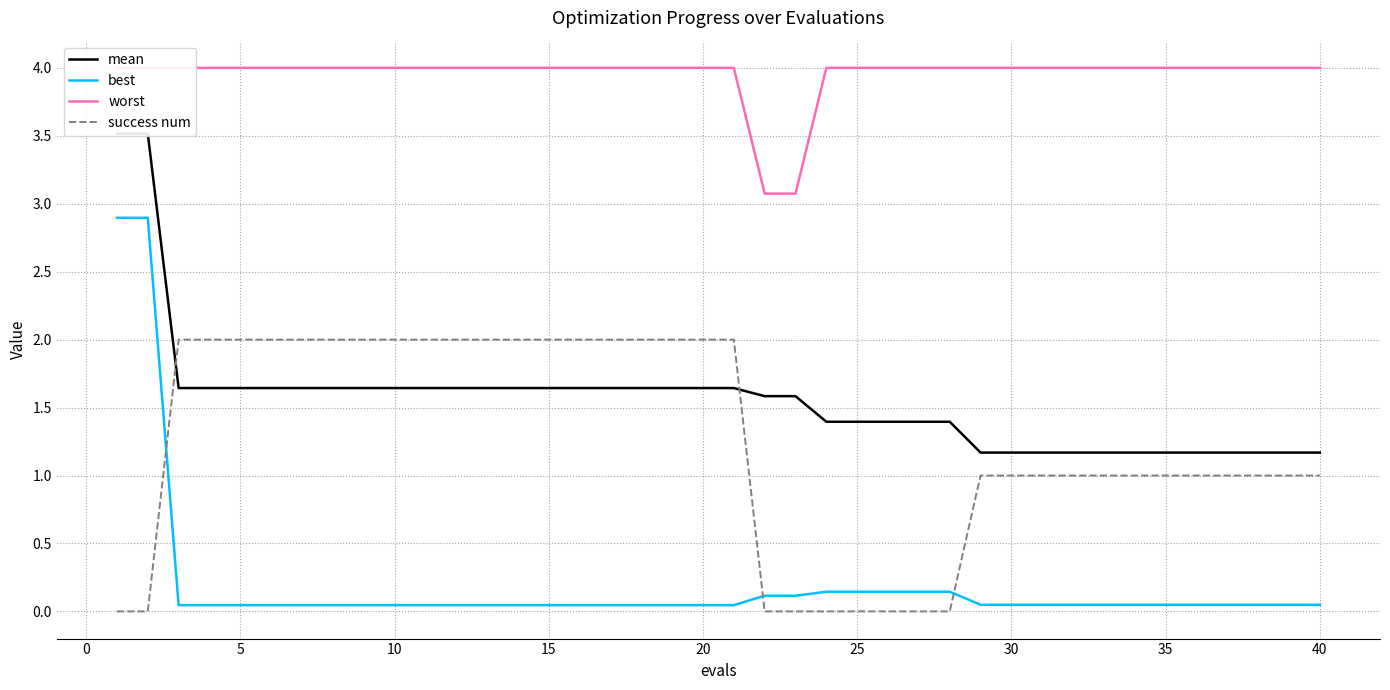

Does the chart have visible grid lines?

Yes